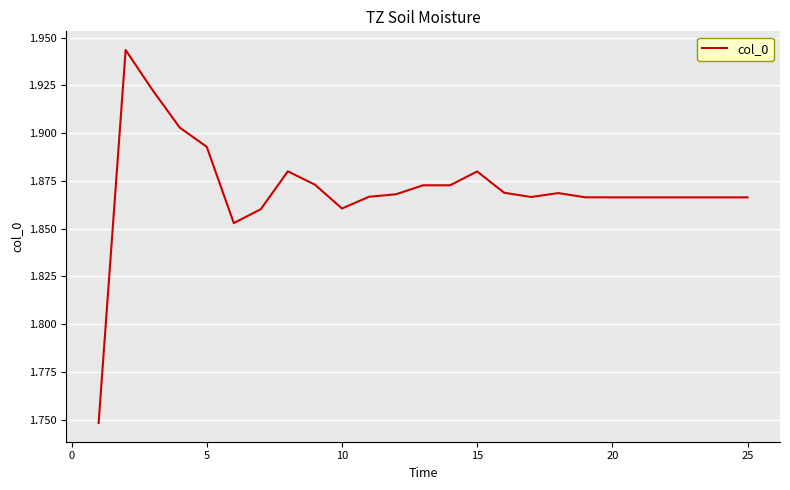

Is this an area chart (filled region under the line)?

No